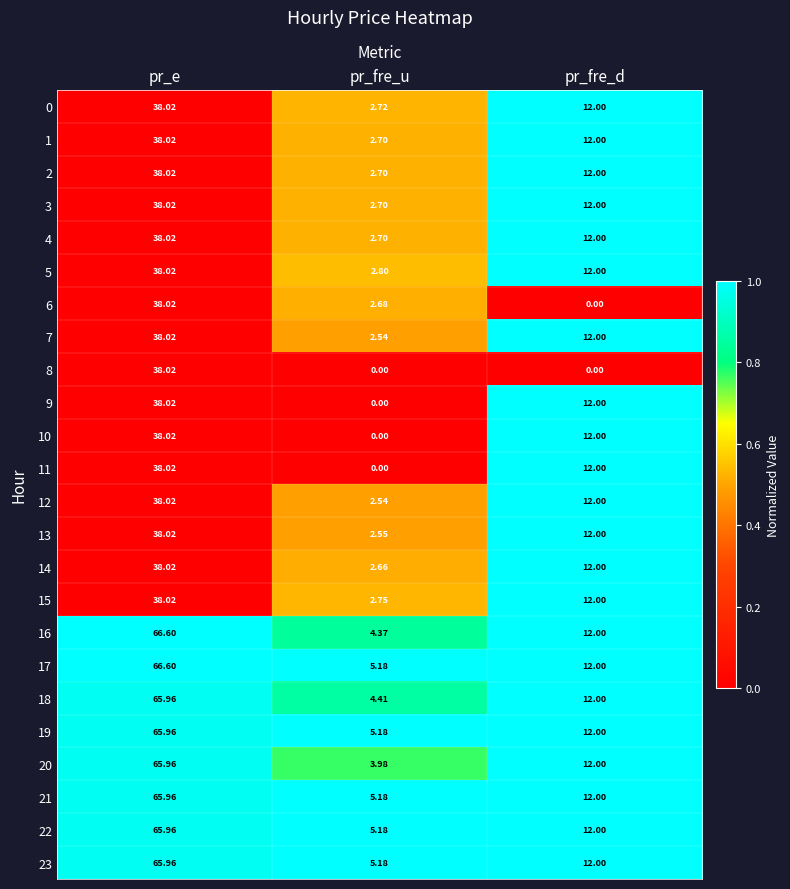

Is the value of 11 at pr_fre_u greater than the value of 4 at pr_fre_d?

No